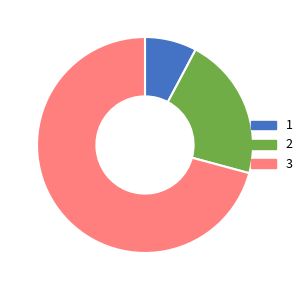

How many slices are in this pie chart?

3